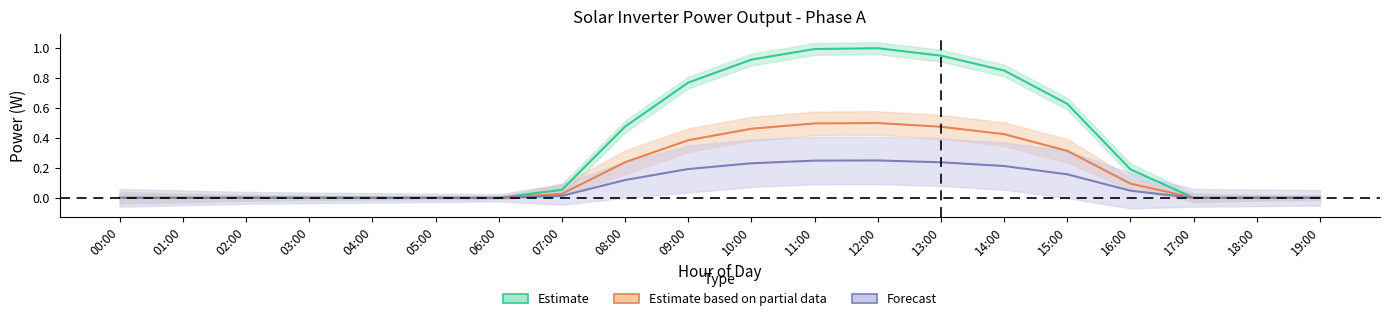

Between 16:00 and 02:00, which is larger?

16:00